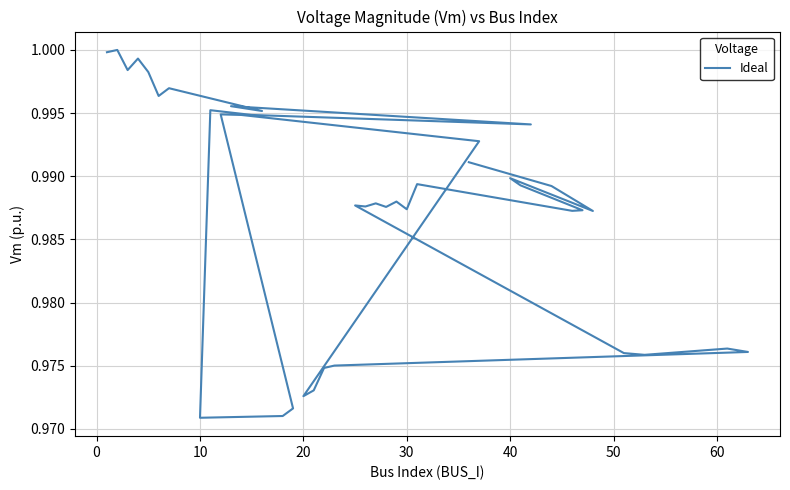

Does the chart have visible grid lines?

Yes